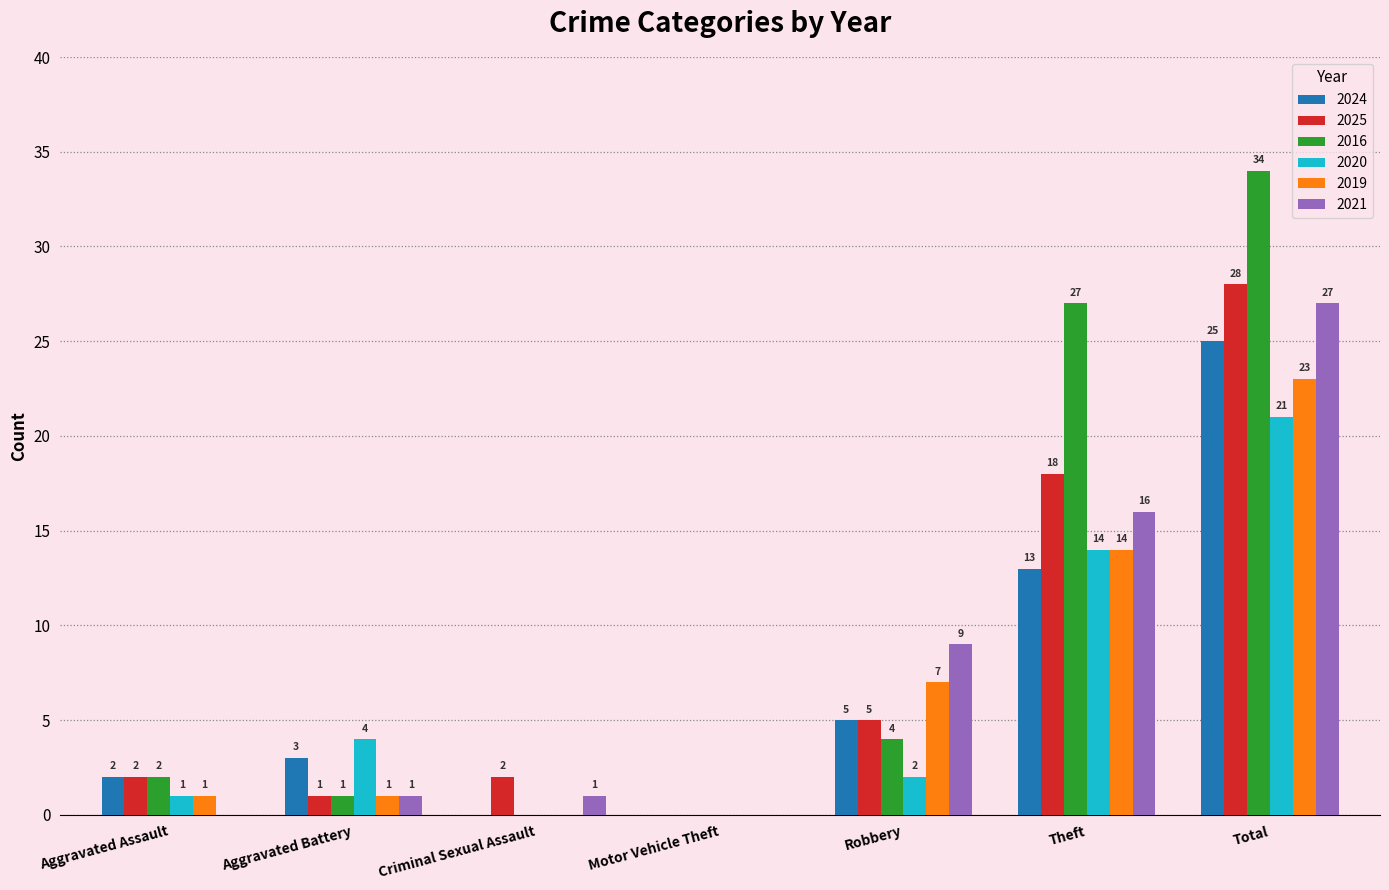

What is the difference between the 2019 values at Theft and Aggravated Assault?

13